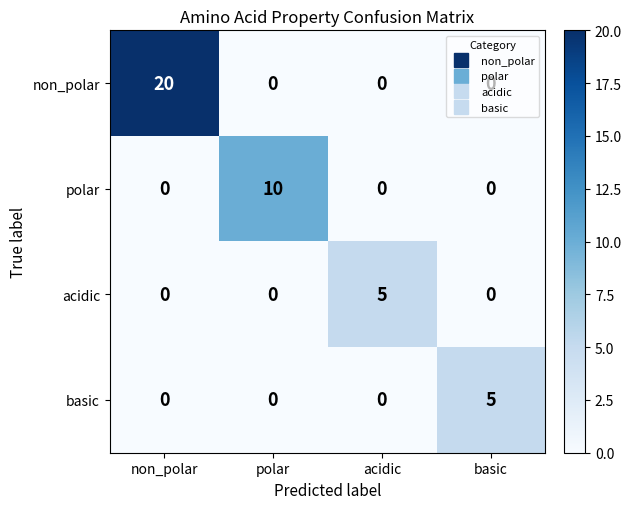

What is the total value across all series at non_polar?

20